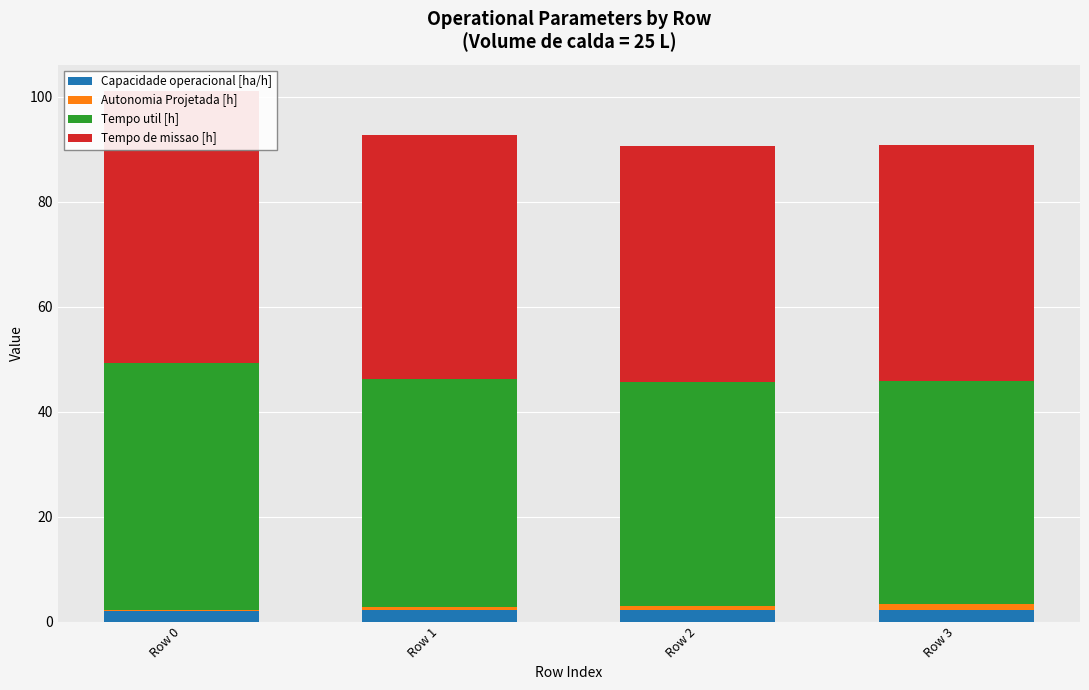

The Capacidade operacional [ha/h] series shows 3.4 at Row 0. True or false?

False